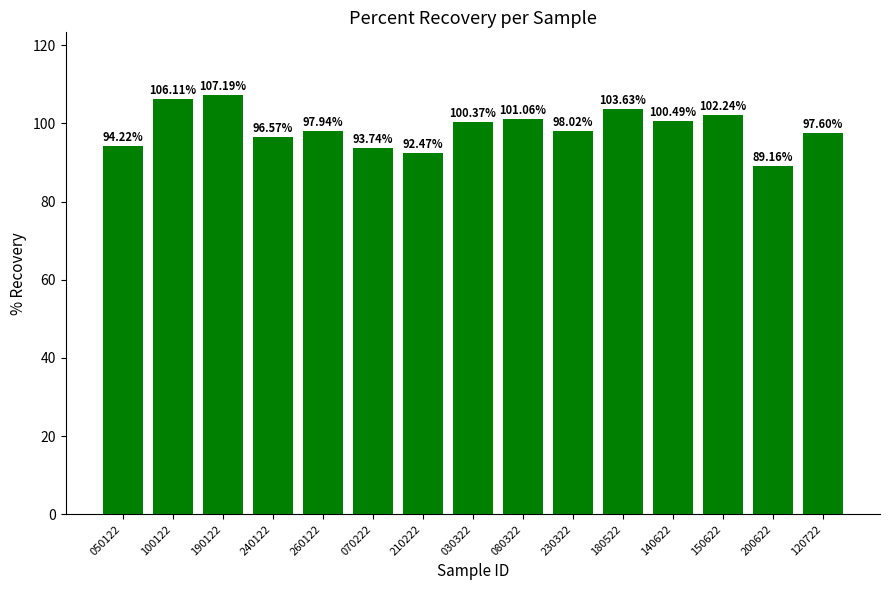

Which category has the lowest value across all series?

200622